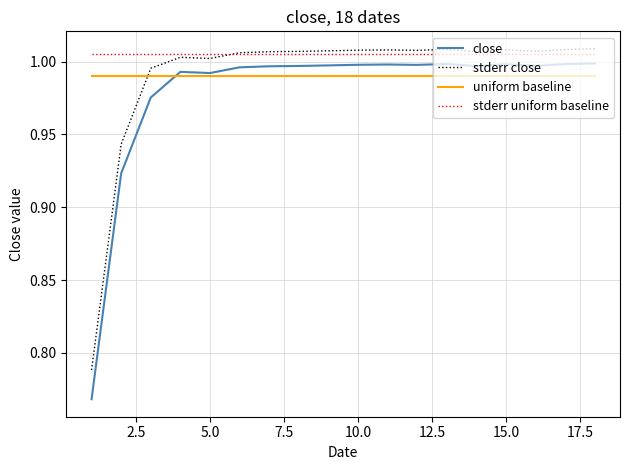

How many times do stderr close and uniform baseline cross each other?

1